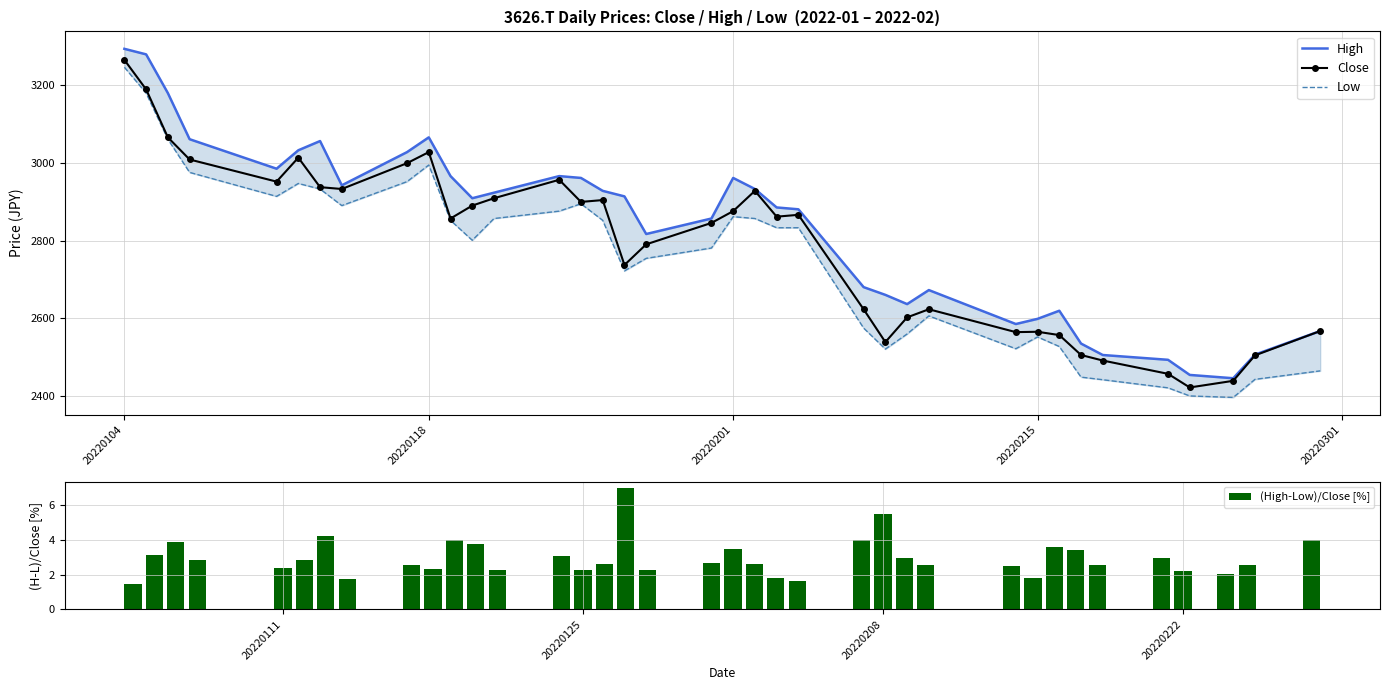

What is the difference between the maximum and minimum values in the (High-Low)/Close [%] series?

5.6